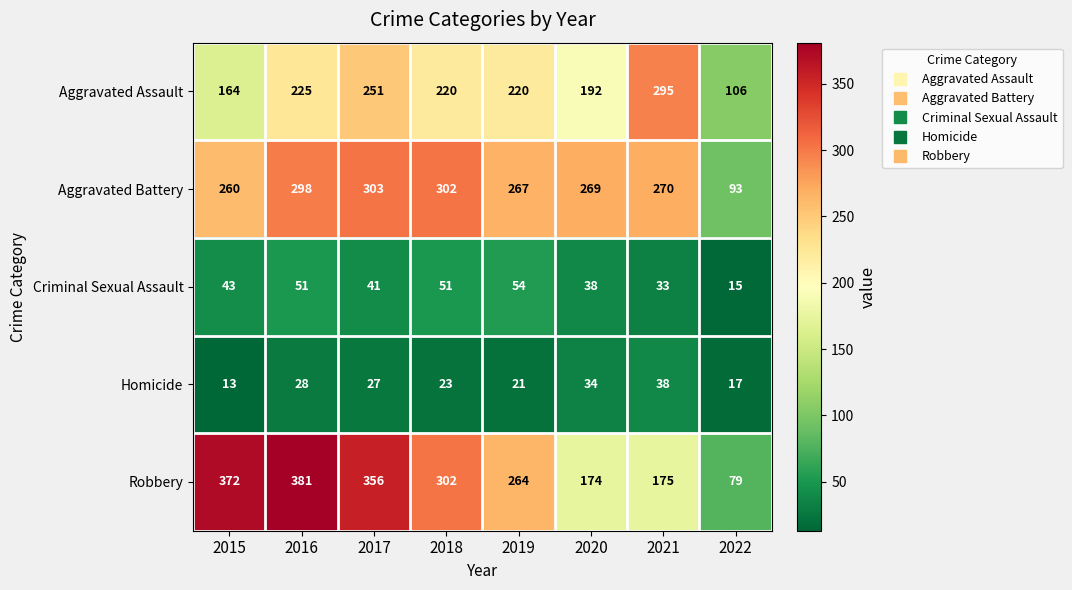

What is the approximate value of Aggravated Assault at 2021, to the nearest 10?

300